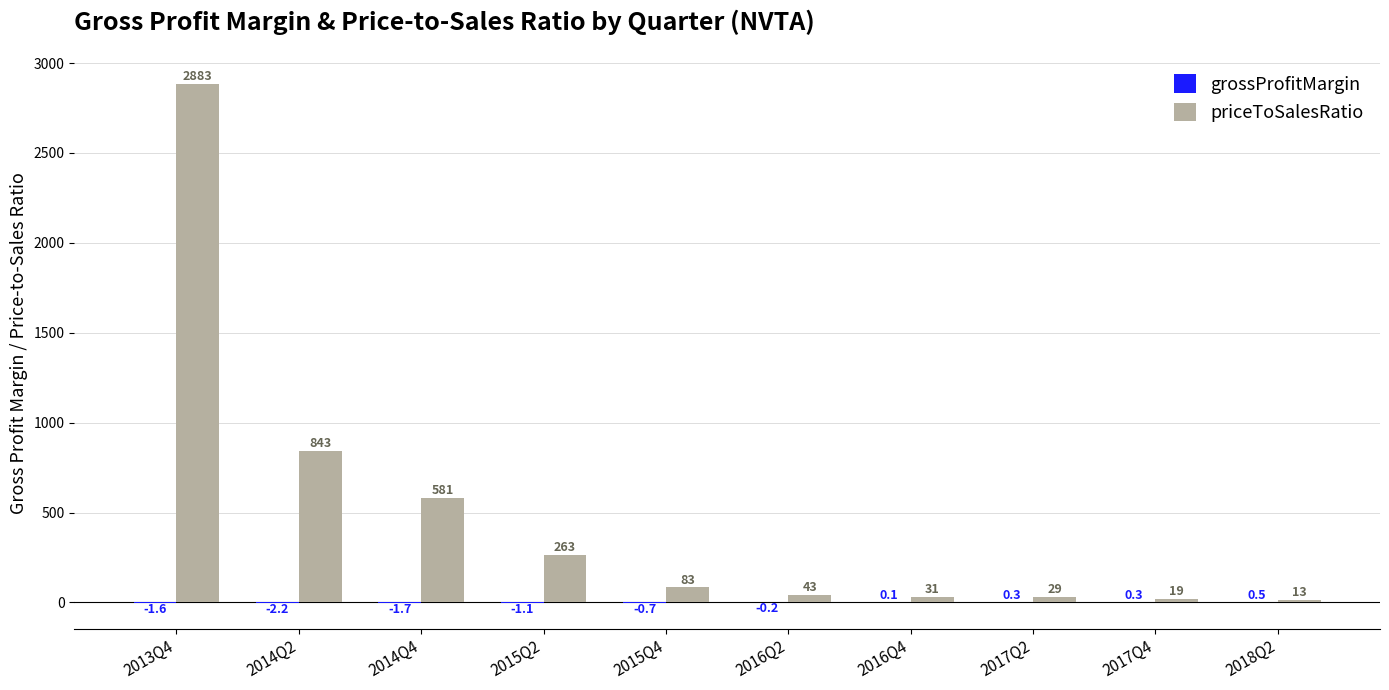

At which label is priceToSalesRatio closest to 1448?

2014Q2